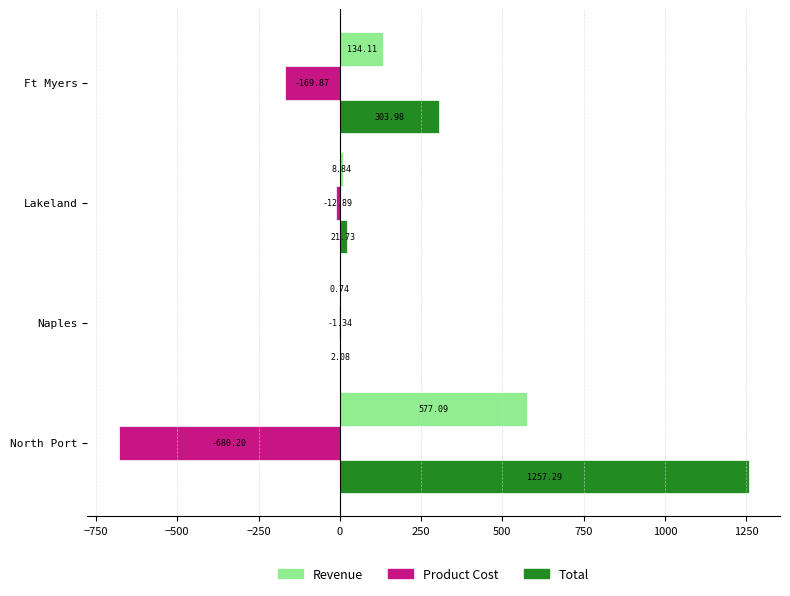

How many distinct data groups are displayed?

3